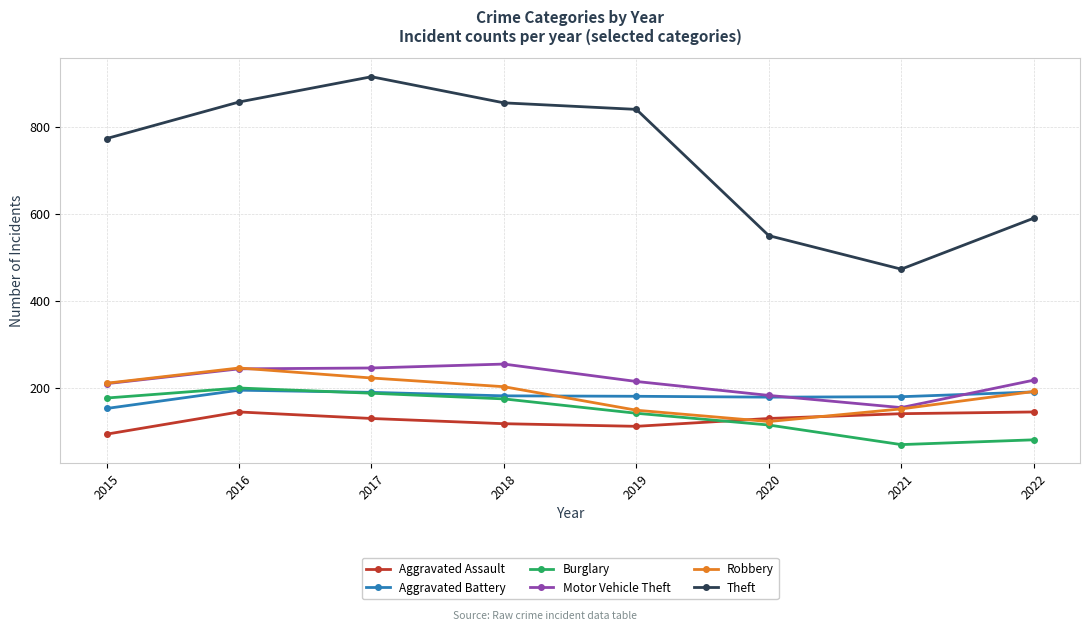

What is the total value across all series at 2015?

1624